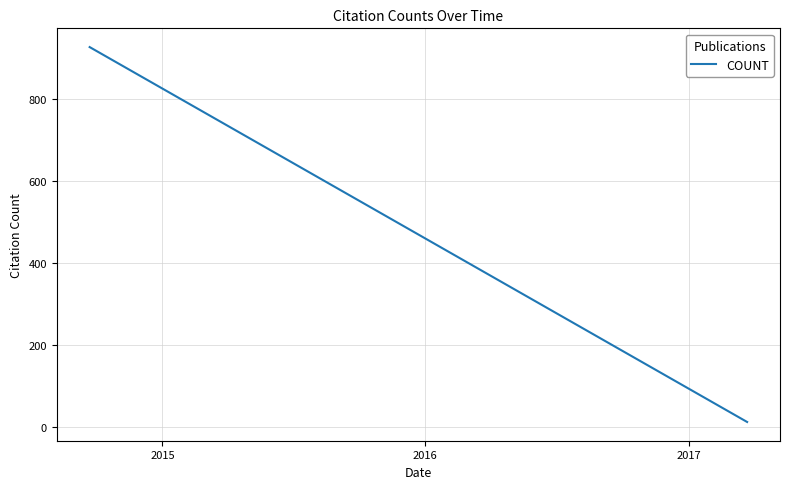

What is the difference between the maximum and minimum values?

913